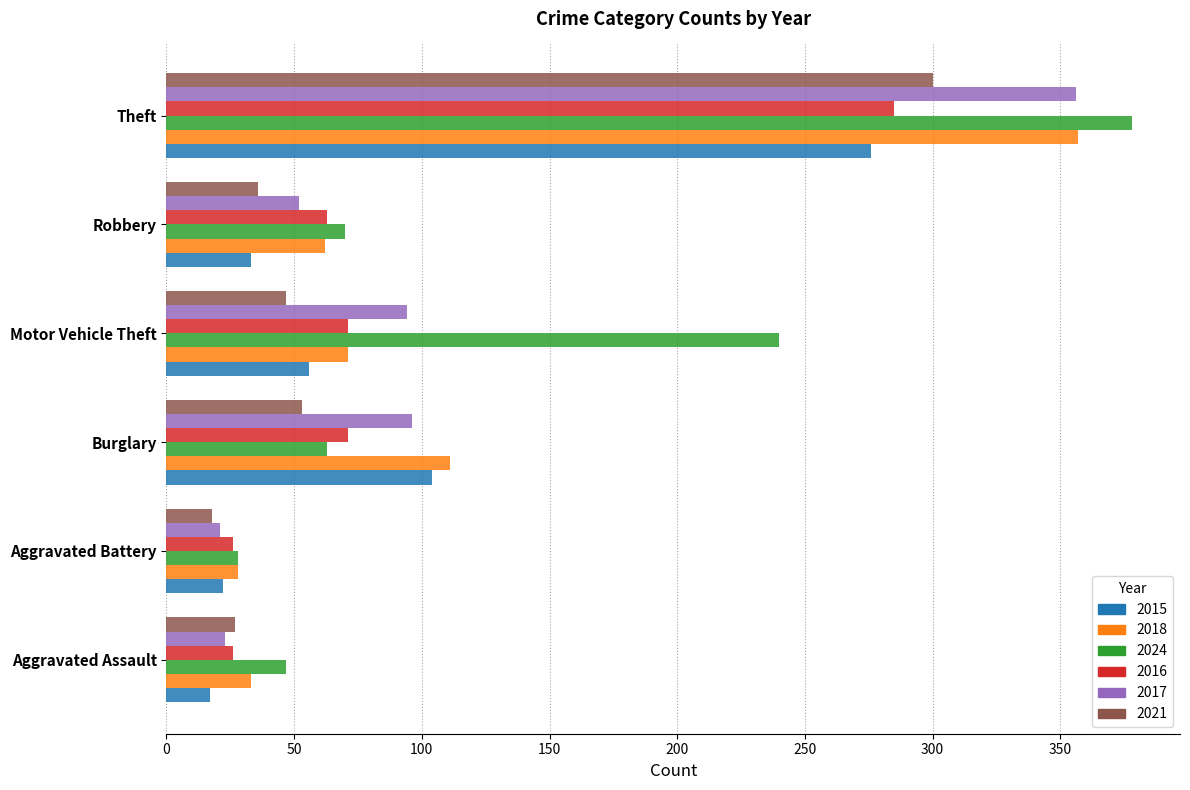

What is the difference between the maximum and second lowest values in the 2017 series?

333